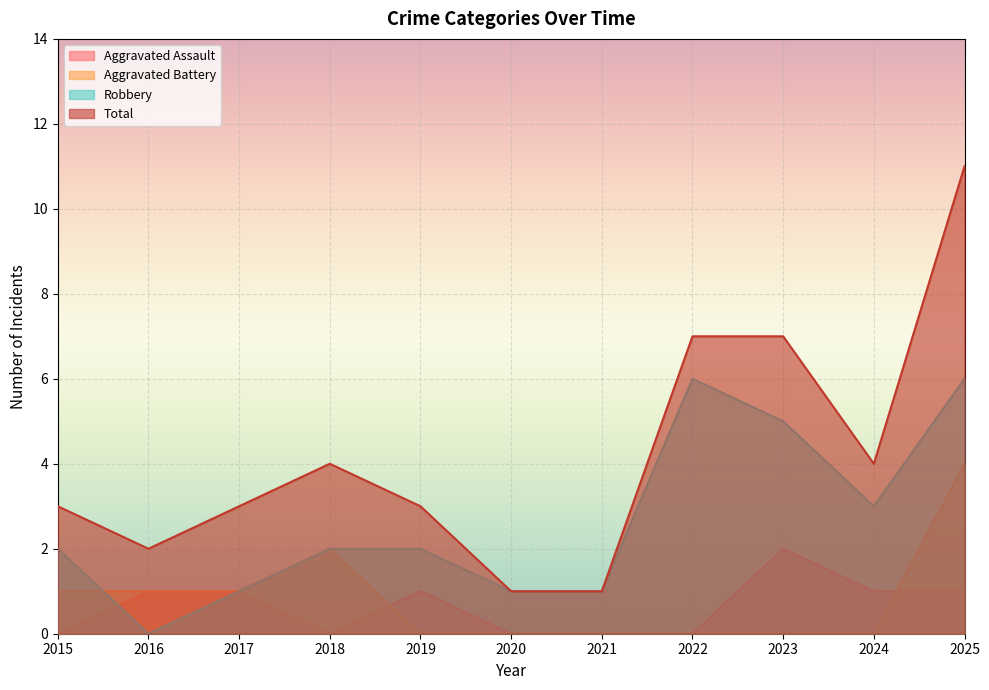

What is the value of the Aggravated Assault point at the 10th from the left?

1